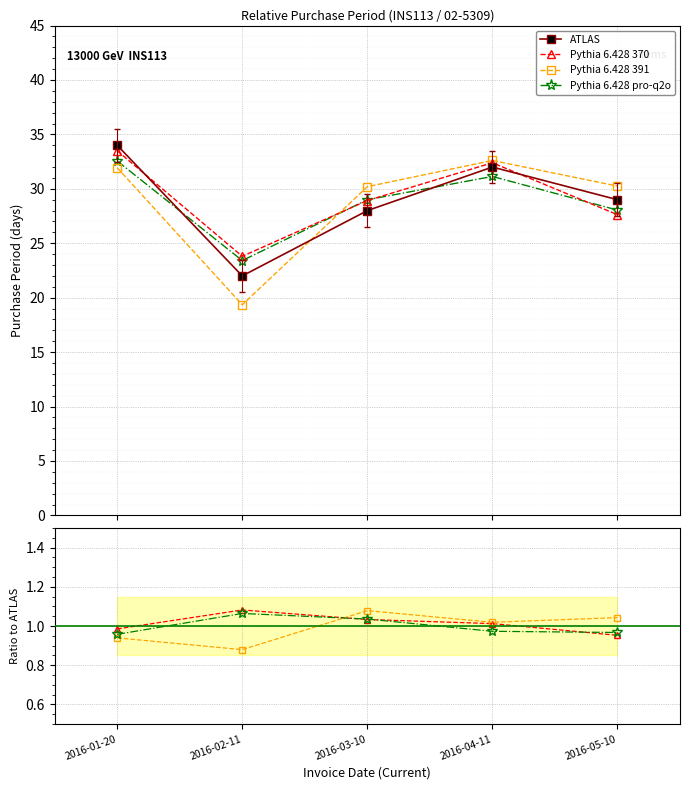

What is the label of the 3rd point from the left?

2016-03-10